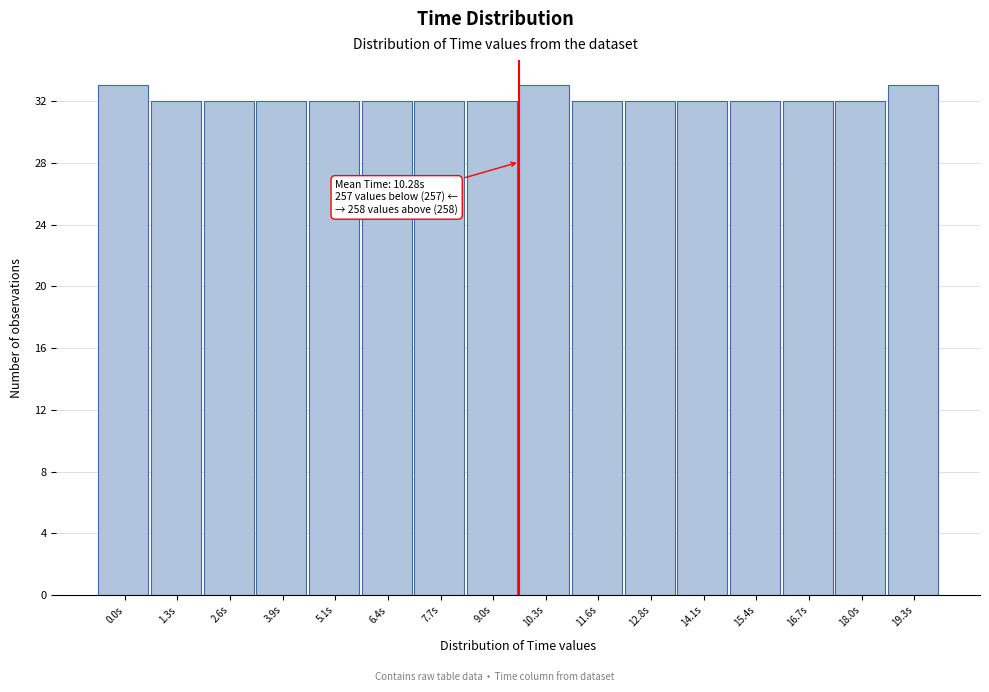

Reading right to left, what are all the values shown in this chart?

19.3s=33	18.0s=32	16.7s=32	15.4s=32	14.1s=32	12.8s=32	11.6s=32	10.3s=33	9.0s=32	7.7s=32	6.4s=32	5.1s=32	3.9s=32	2.6s=32	1.3s=32	0.0s=33